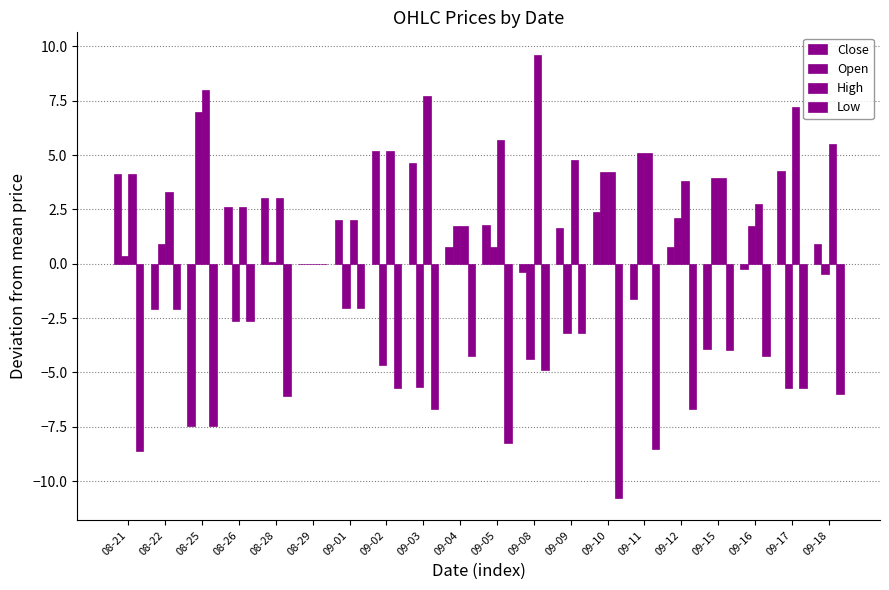

Does the chart contain stacked bars?

No